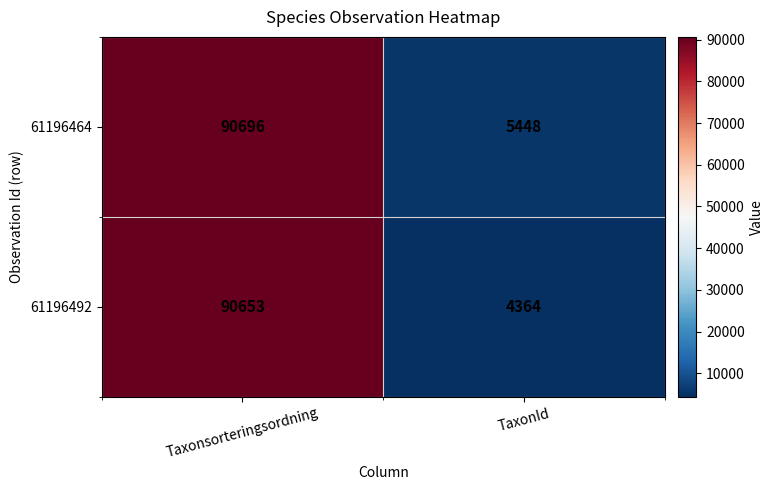

The value of 61196464 at Taxonsorteringsordning is 36505. True or false?

False